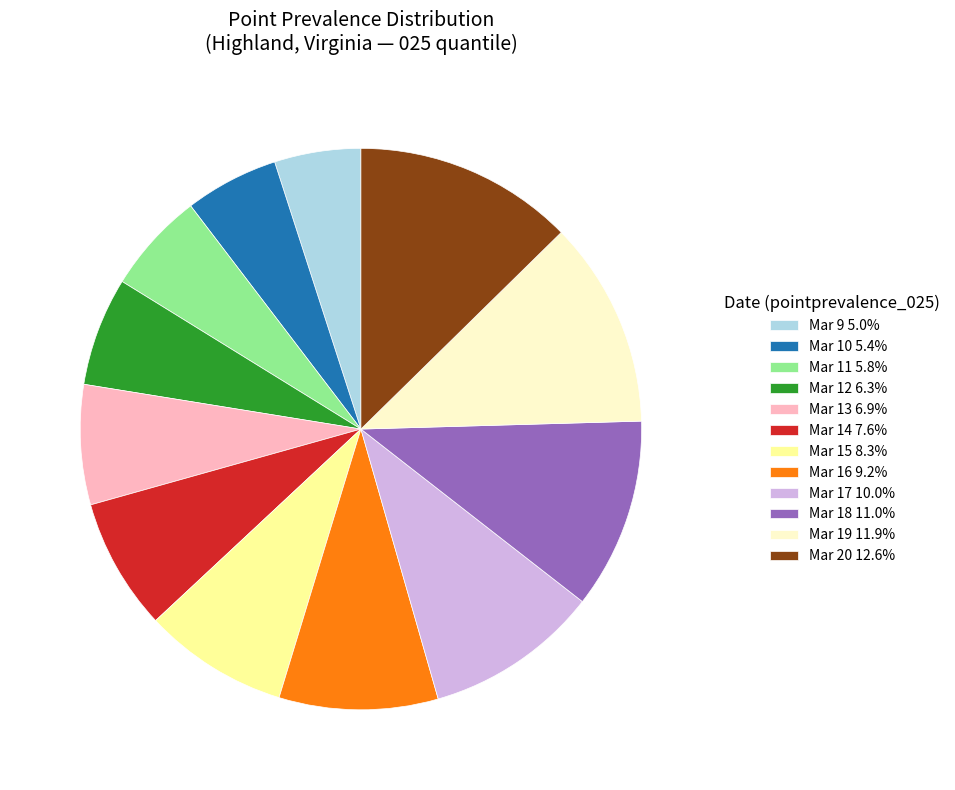

How many slices are in this pie chart?

12